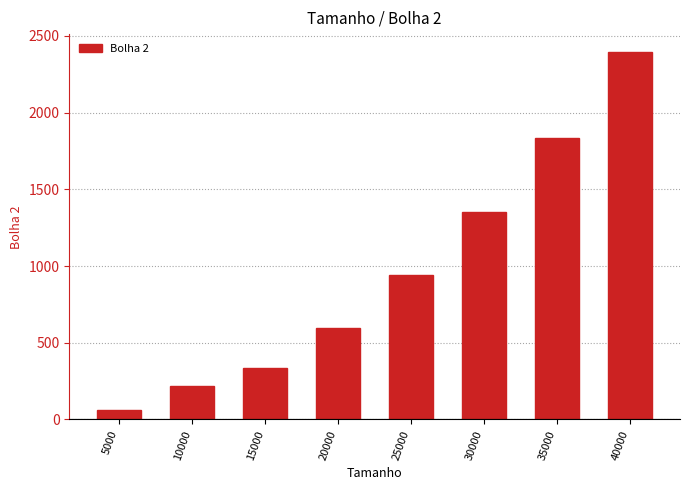

List the labels in order of value, smallest first.

5000, 10000, 15000, 20000, 25000, 30000, 35000, 40000